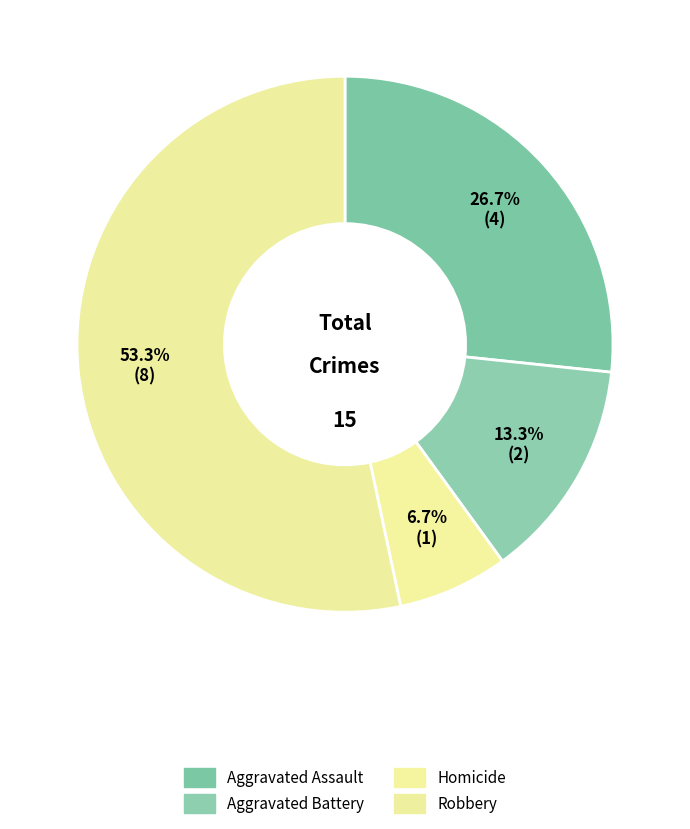

Count the number of slices in the pie.

4